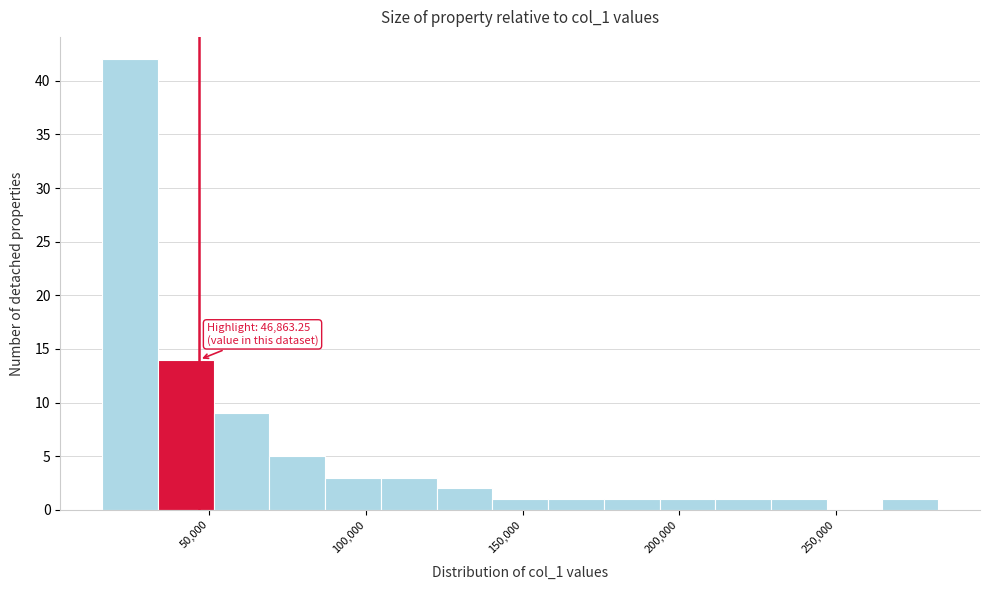

Around what value on the x-axis is the tallest bar? Give the approximate position of its centre, as read against the axis.

25000